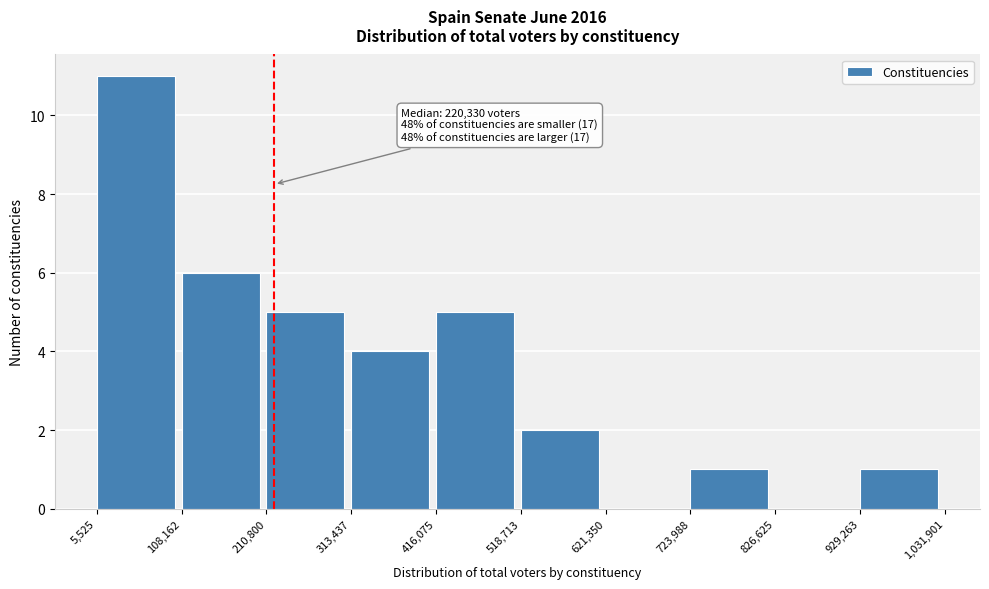

Which range on the x-axis has the tallest bar?

5,525 to 108,162